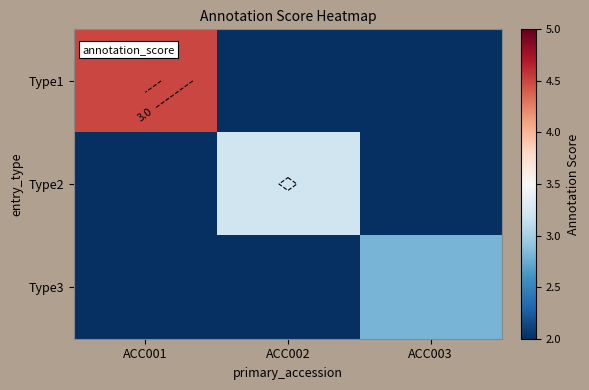

Which category has the lowest value in the Type3 series?

ACC001